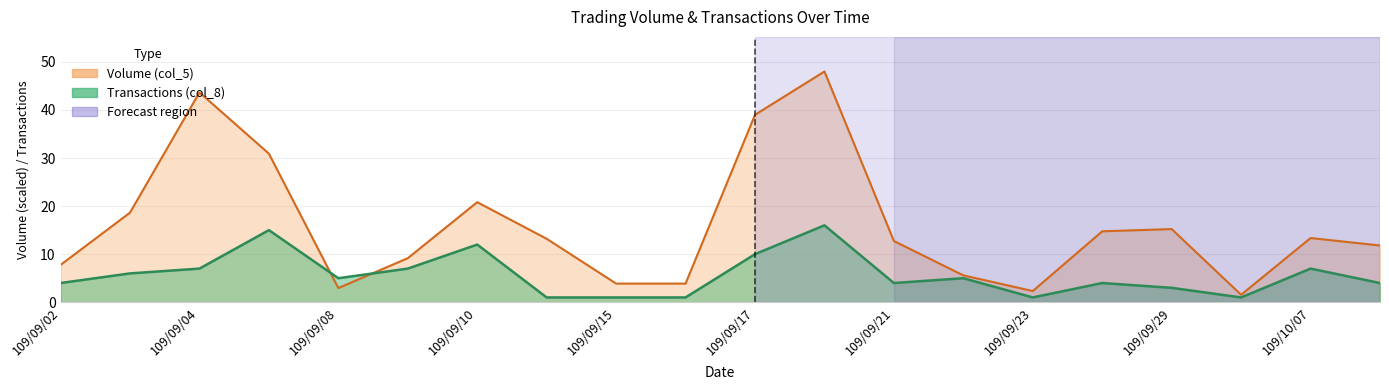

Reading left to right, what are all the values shown in this chart?

Volume (col_5): 109/09/02=7.8	109/09/03=18.6	109/09/04=43.7	109/09/07=30.9	109/09/08=3.0	109/09/09=9.2	109/09/10=20.8	109/09/11=13.2	109/09/15=3.9	109/09/16=3.9	109/09/17=39.0	109/09/18=48.0	109/09/21=12.7	109/09/22=5.6	109/09/23=2.3	109/09/28=14.8	109/09/29=15.2	109/10/06=1.6	109/10/07=13.4	109/10/08=11.8
Transactions (col_8): 109/09/02=4.0	109/09/03=6.0	109/09/04=7.0	109/09/07=15.0	109/09/08=5.0	109/09/09=7.0	109/09/10=12.0	109/09/11=1.0	109/09/15=1.0	109/09/16=1.0	109/09/17=10.0	109/09/18=16.0	109/09/21=4.0	109/09/22=5.0	109/09/23=1.0	109/09/28=4.0	109/09/29=3.0	109/10/06=1.0	109/10/07=7.0	109/10/08=4.0